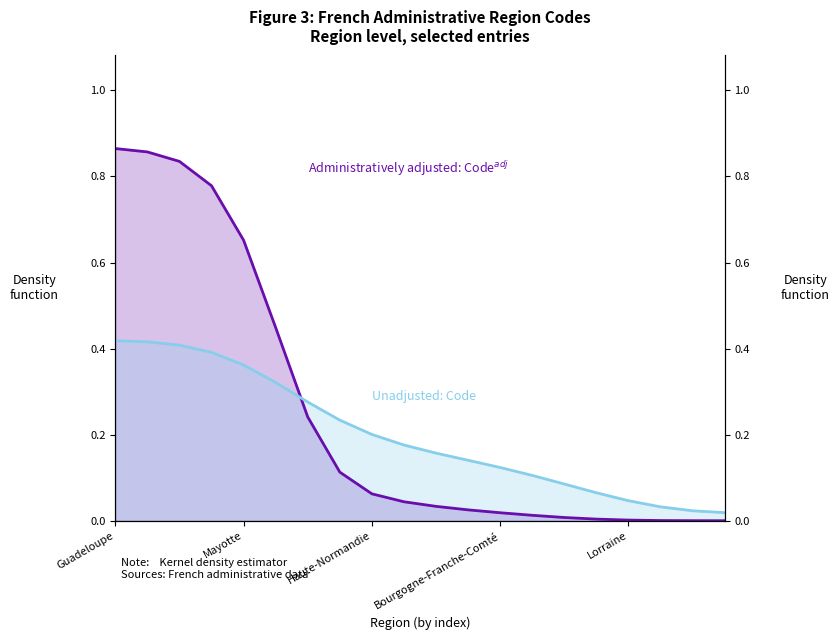

What is the average value of the Unadjusted: Code series?

0.2